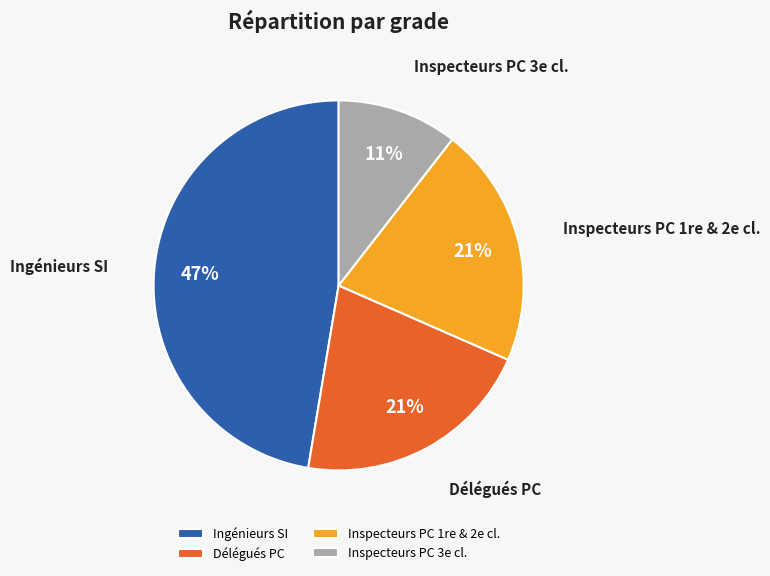

How many segments does this pie chart have?

4